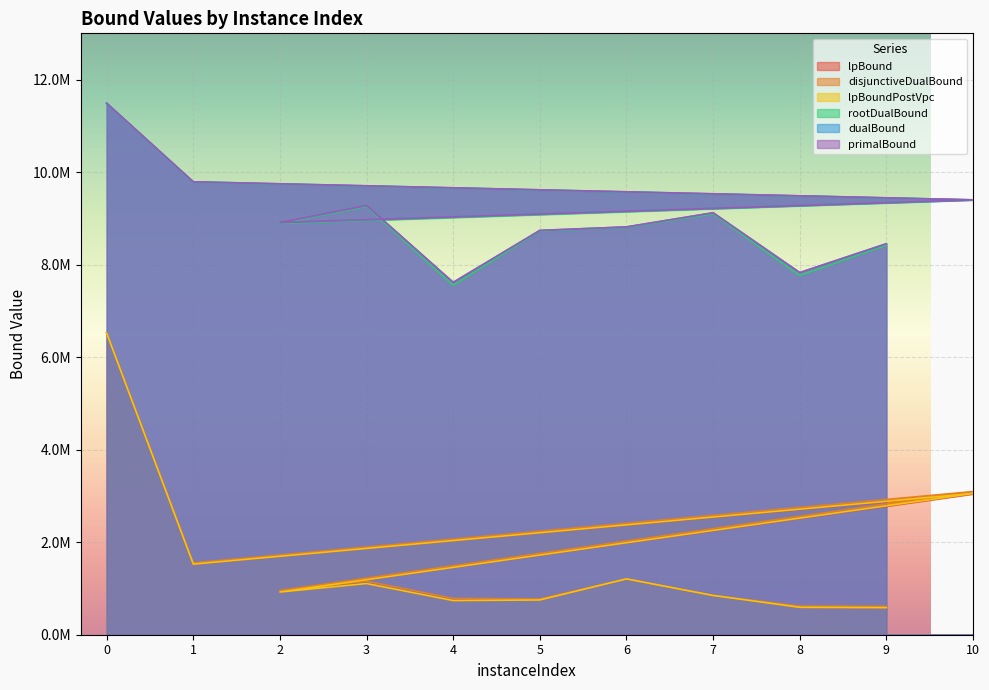

How many lines are shown in the chart?

6